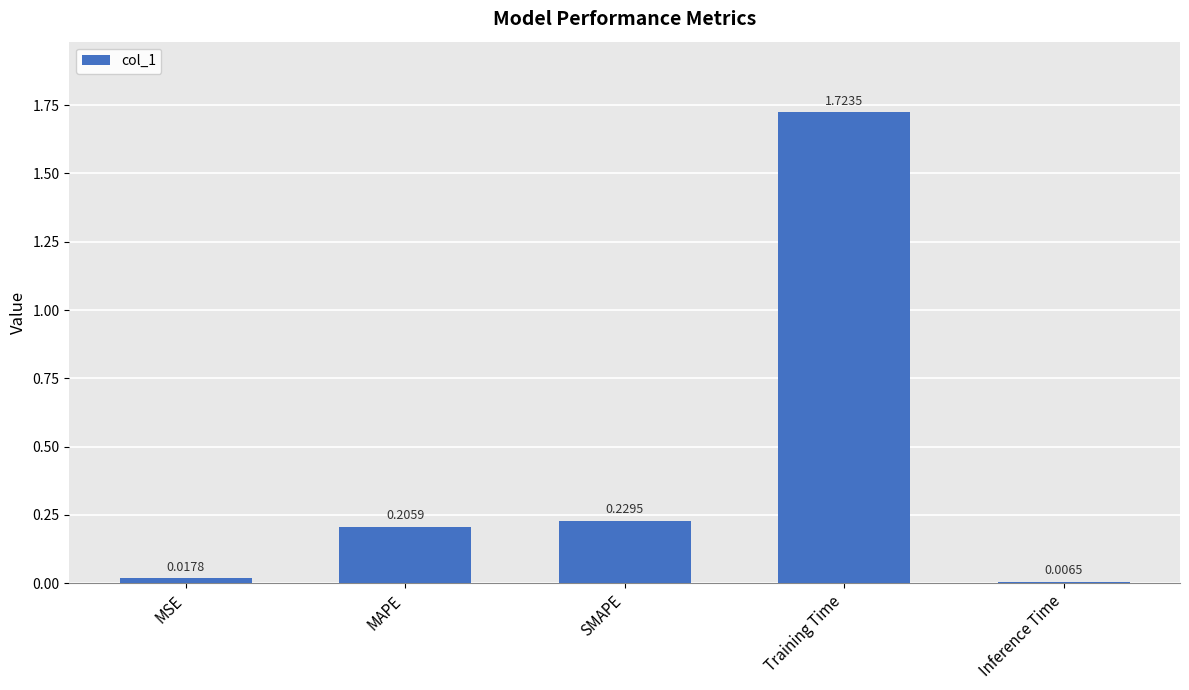

What position from the right is MSE?

5